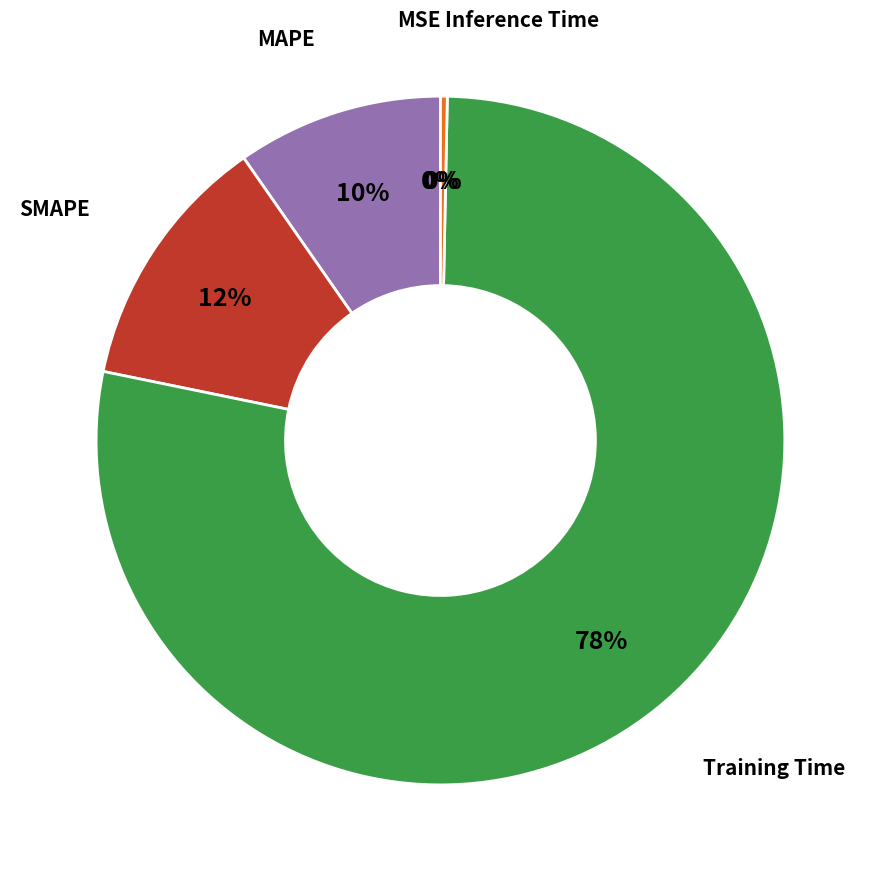

Does any single category account for the majority?

Yes